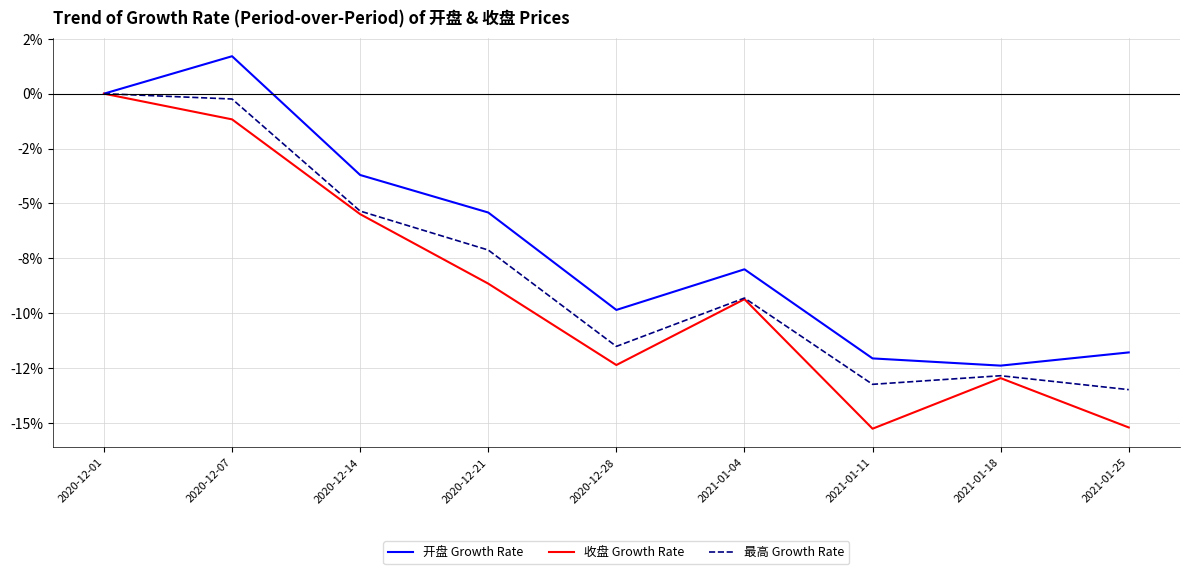

How many interior local valleys does the 最高 Growth Rate series have?

2